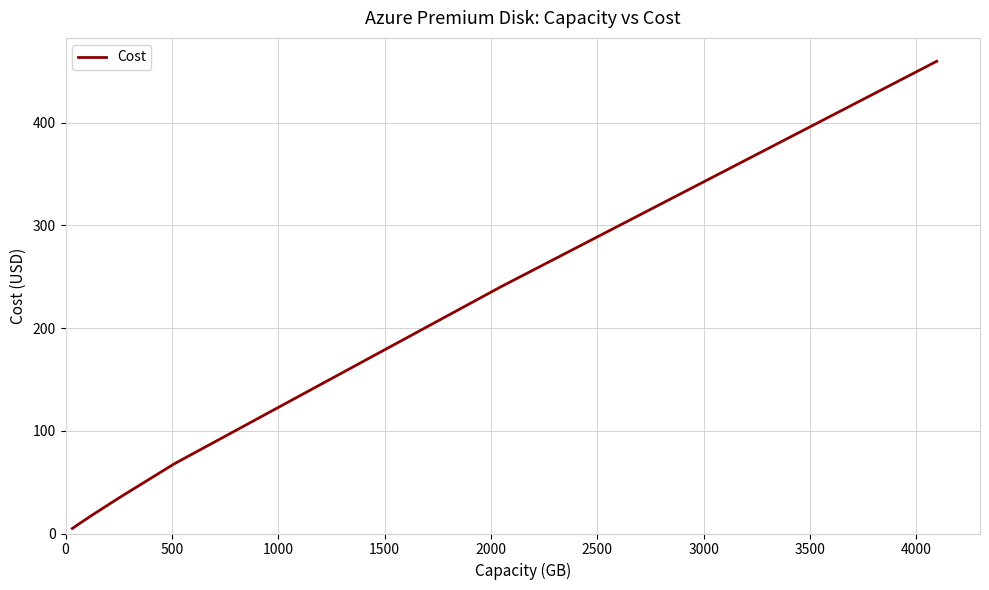

True or false: the data has more than 2 interior local peaks.

False